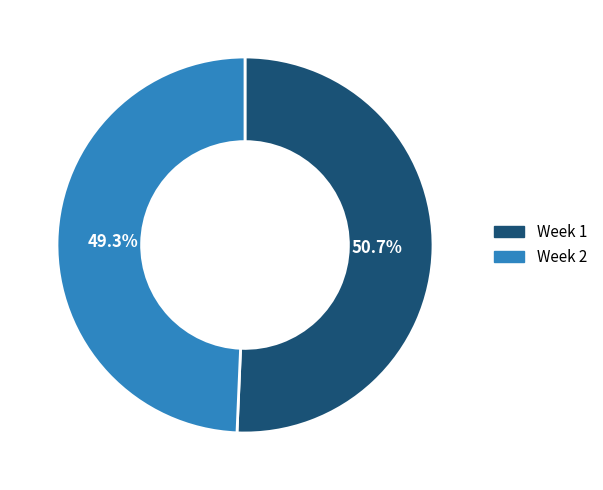

To the nearest percent, what portion does Week 2 represent?

49%